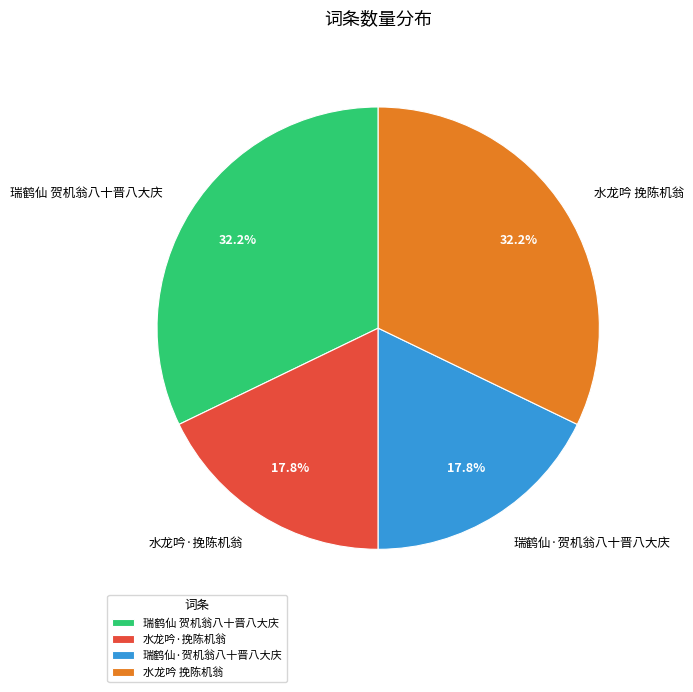

To the nearest percent, what is the average slice percentage?

25%